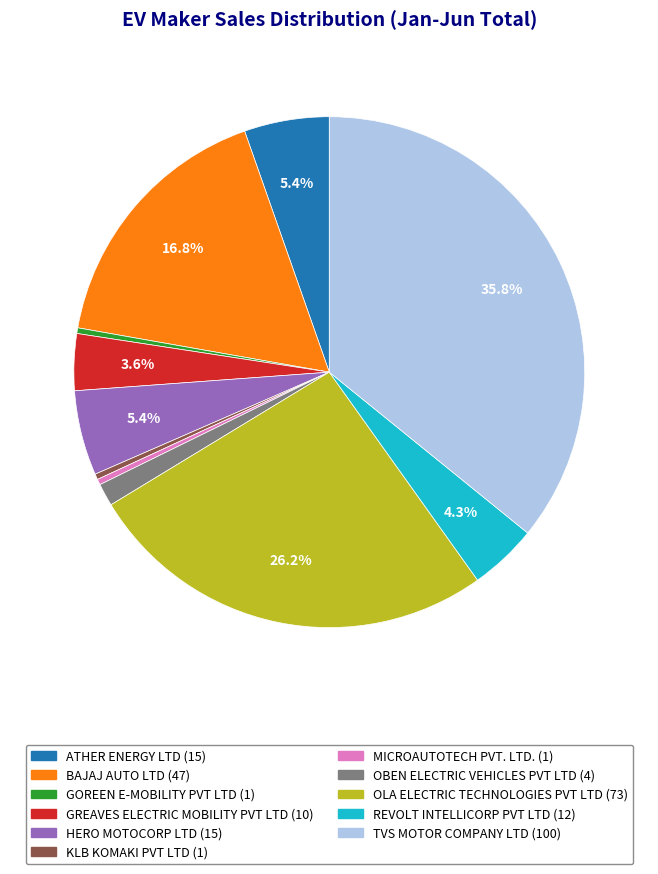

To the nearest percent, what is the difference between the OBEN ELECTRIC VEHICLES PVT LTD and ATHER ENERGY LTD slice percentages?

4%